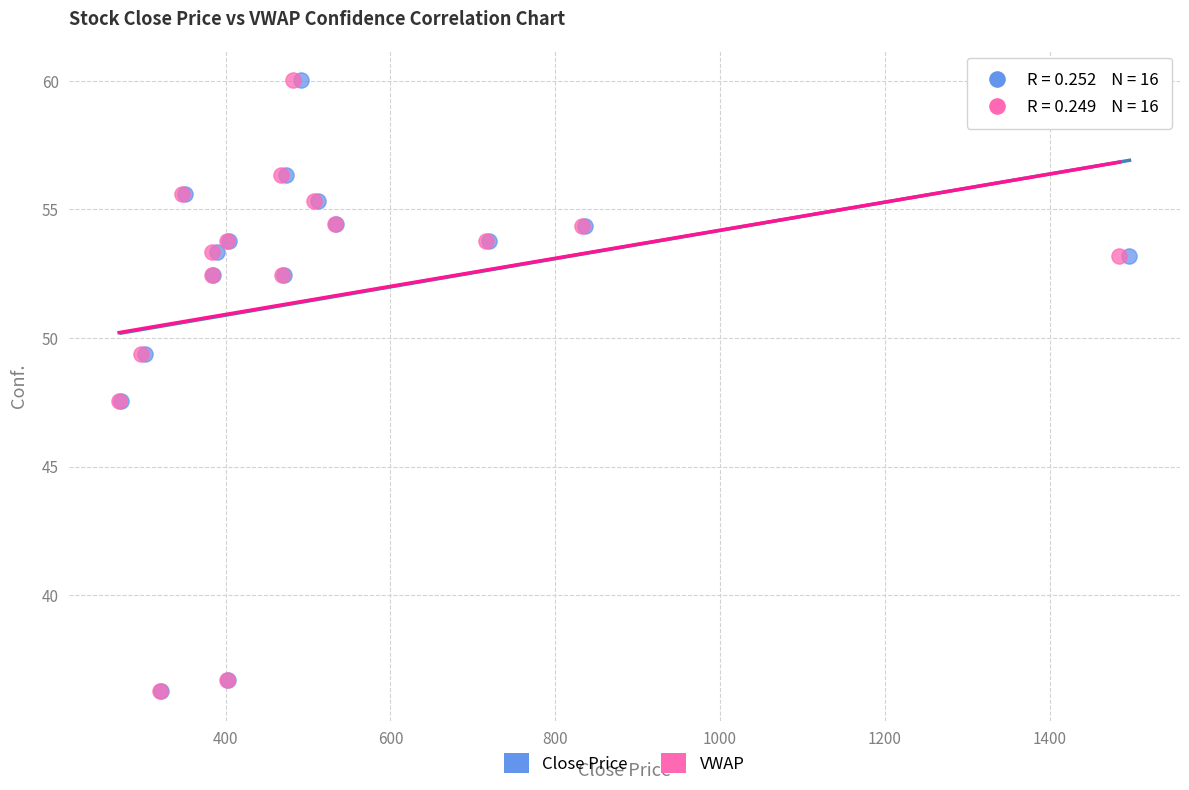

What are all the series names shown in the legend?

Close Price, VWAP